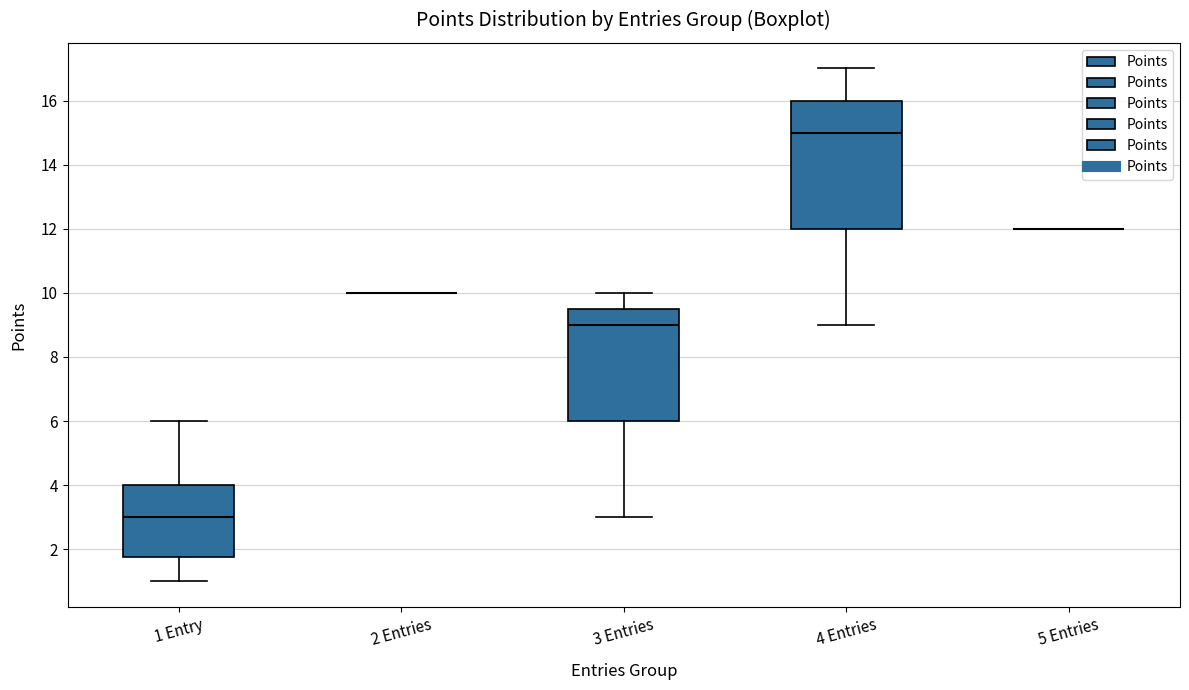

Reading left to right, read every box against the y-axis: the position of its median line, the range the box covers, and the ends of its whiskers. The values are not printed on the chart, so give them approximately, as read against the axis.

1 Entry: median 3.0, box 1.8 to 4.0, whiskers 1.0 to 6.0
2 Entries: box collapsed to a line at 10.0, whiskers 10.0 to 10.0
3 Entries: median 9.0, box 6.0 to 9.6, whiskers 3.0 to 10.0
4 Entries: median 15.0, box 12.0 to 16.0, whiskers 9.0 to 17.0
5 Entries: box collapsed to a line at 12.0, whiskers 12.0 to 12.0